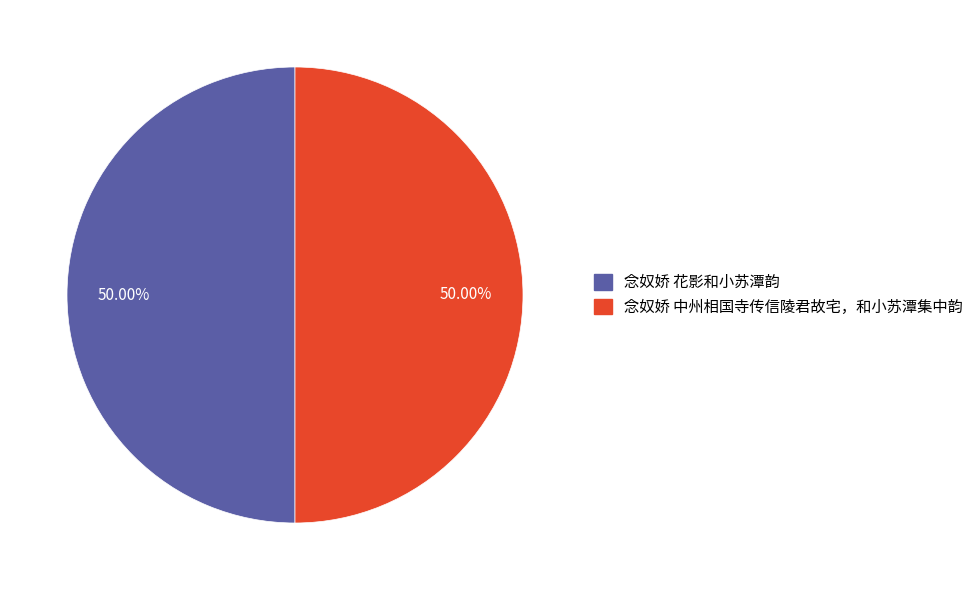

How many segments does this pie chart have?

2